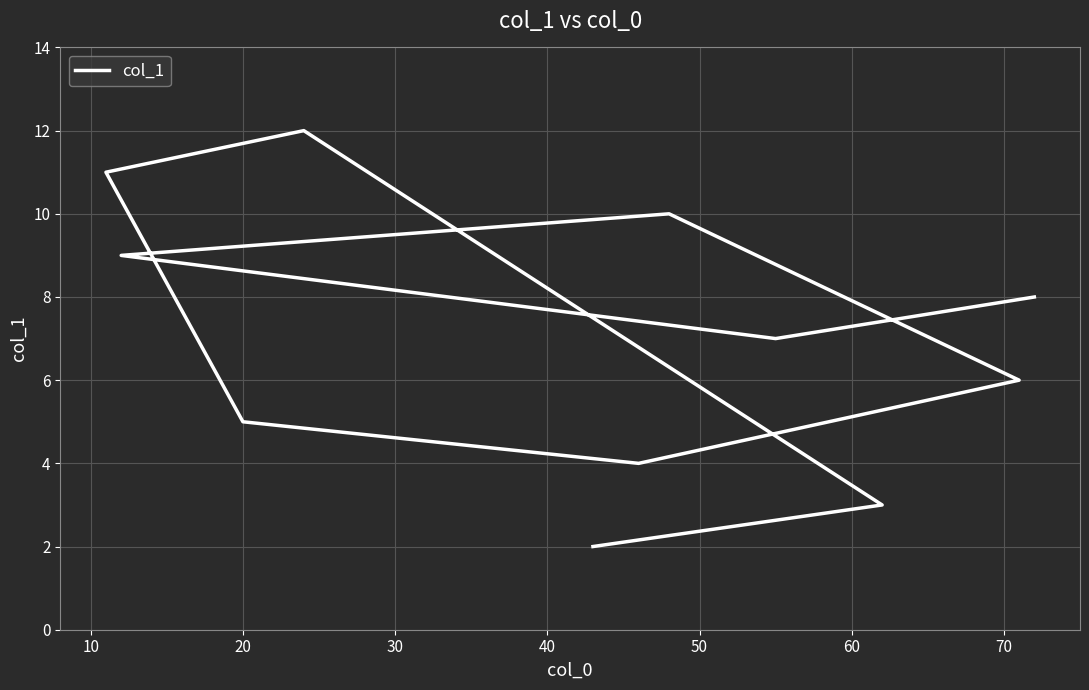

Reading left to right, what are all the values shown in this chart?

8	7	9	10	6	4	5	11	12	3	2